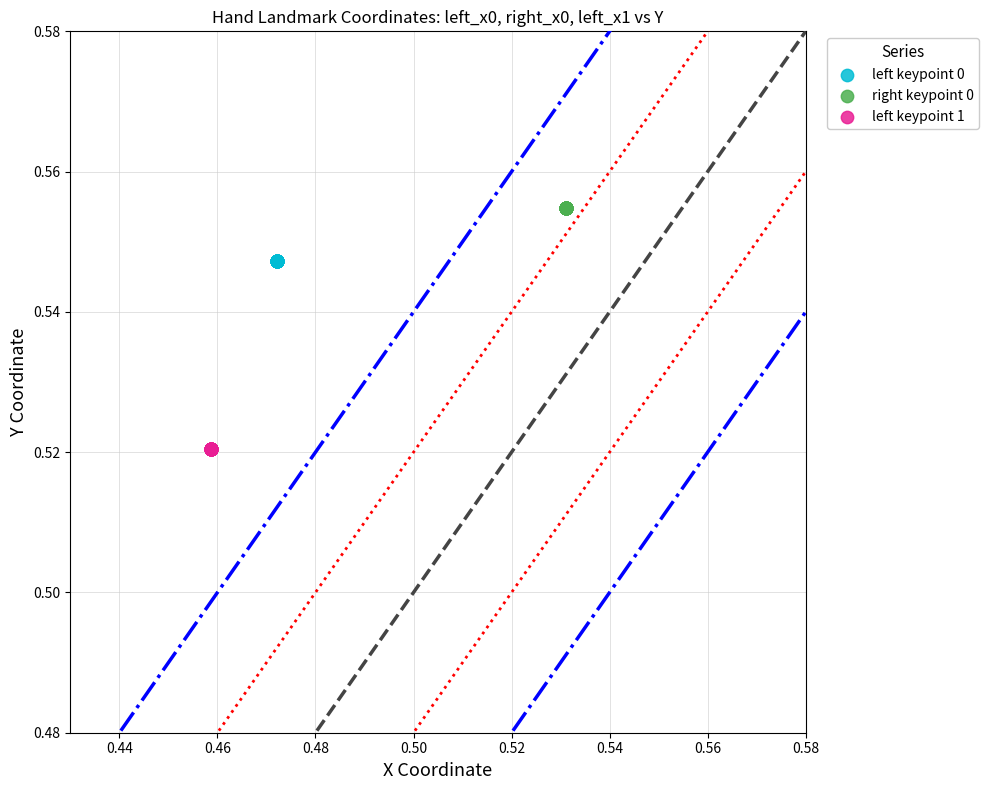

Which series contains the highest Y value?

right keypoint 0